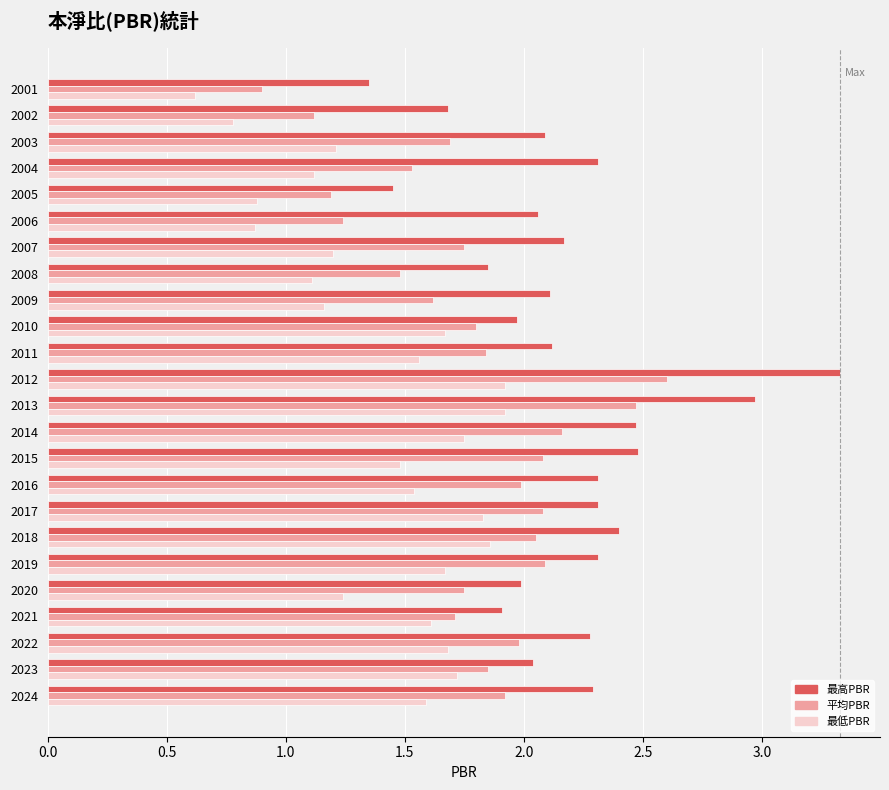

Which series has the largest range (max minus min)?

最高PBR